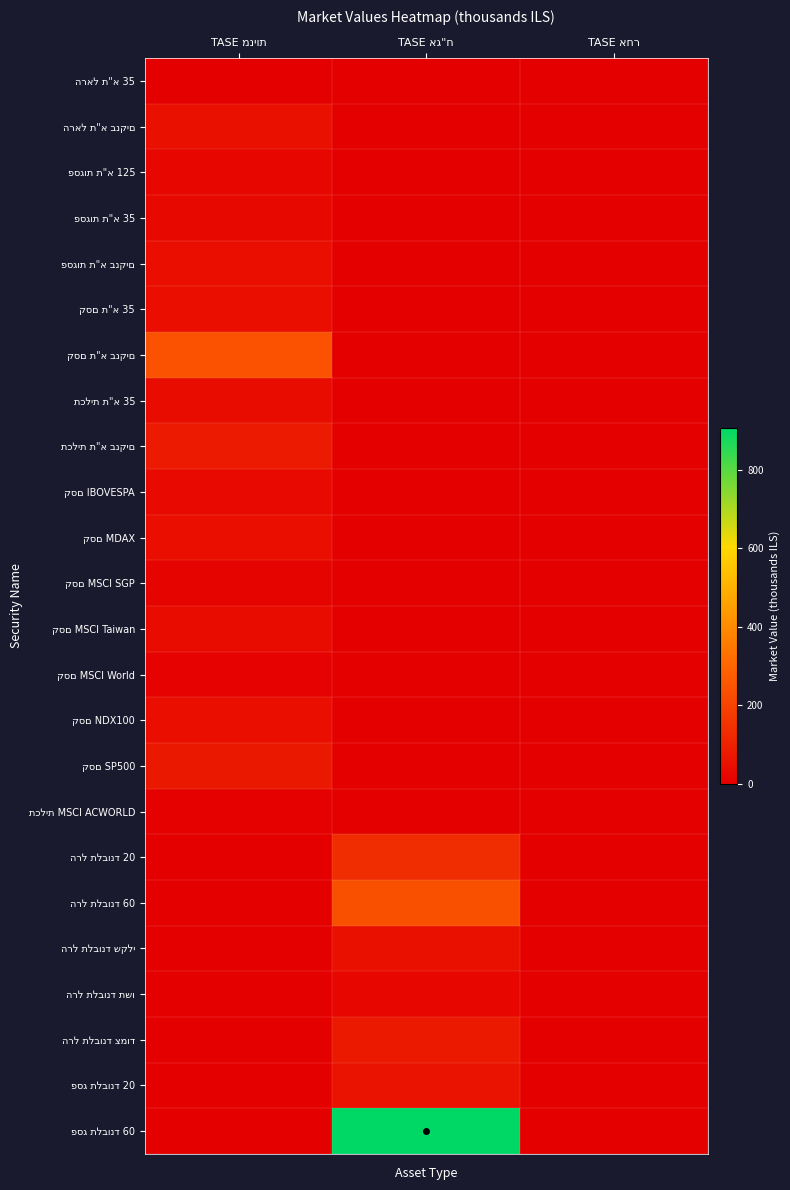

At which category is the sum across all series the highest?

TASE אג"ח